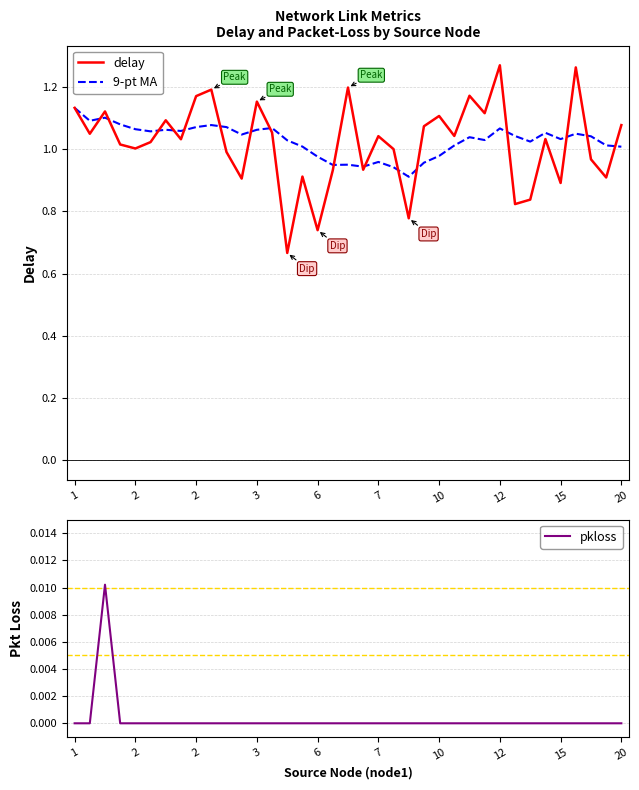

True or false: 9-pt MA and pkloss cross at least once.

False